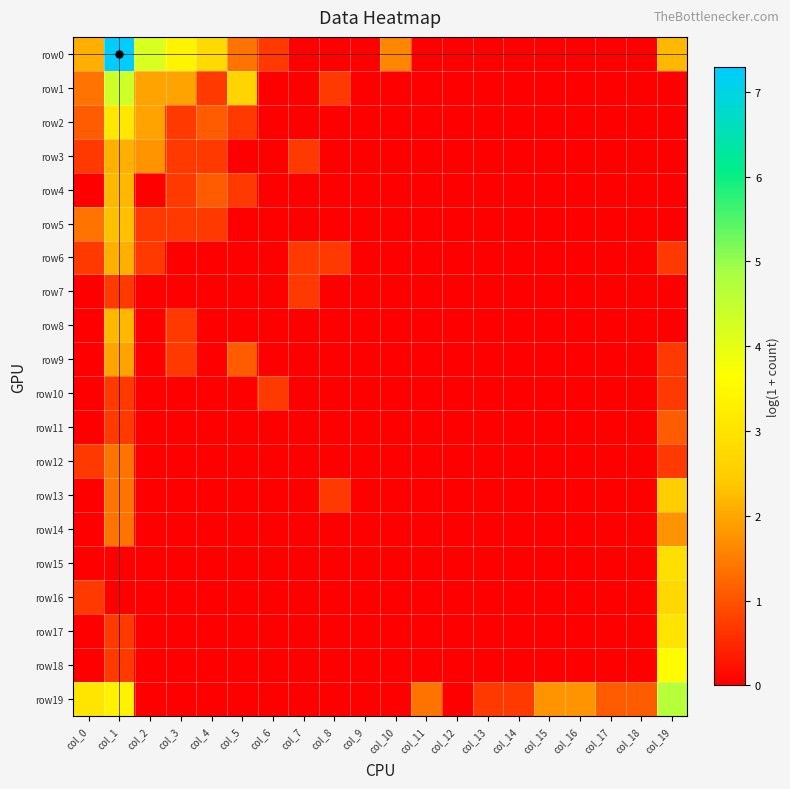

At which category is the sum across all series the highest?

col_1